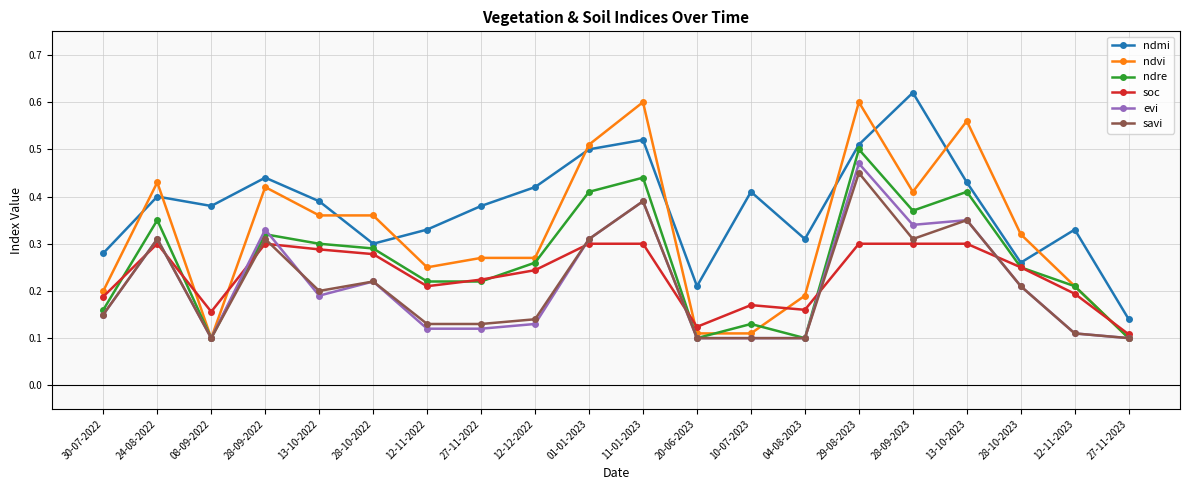

What is the label of the 3rd point from the left?

08-09-2022